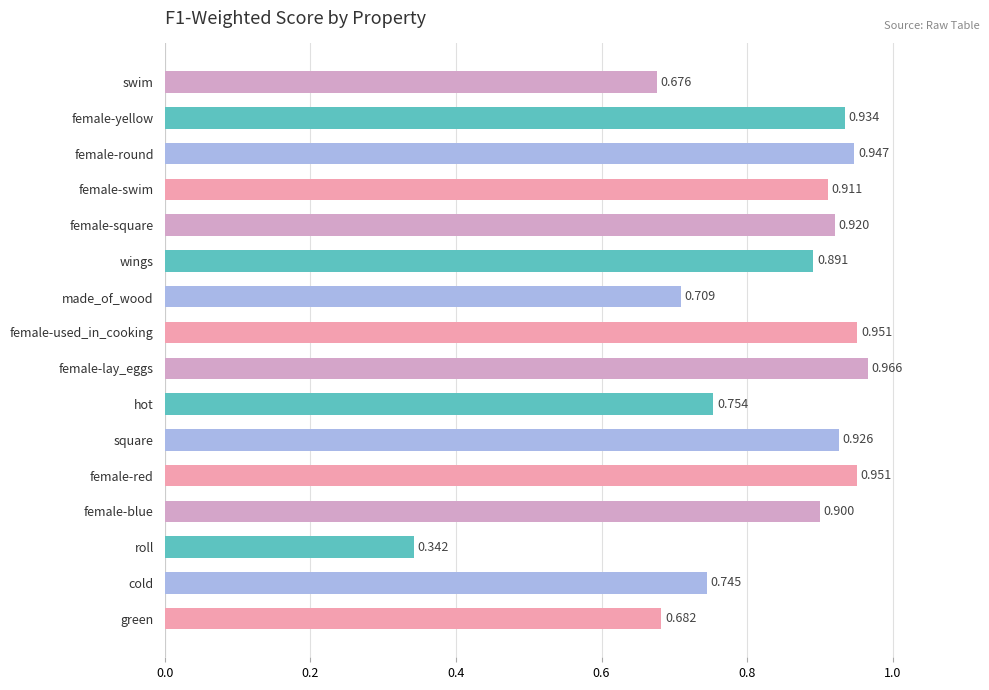

What is the label of the 16th bar from the top?

green